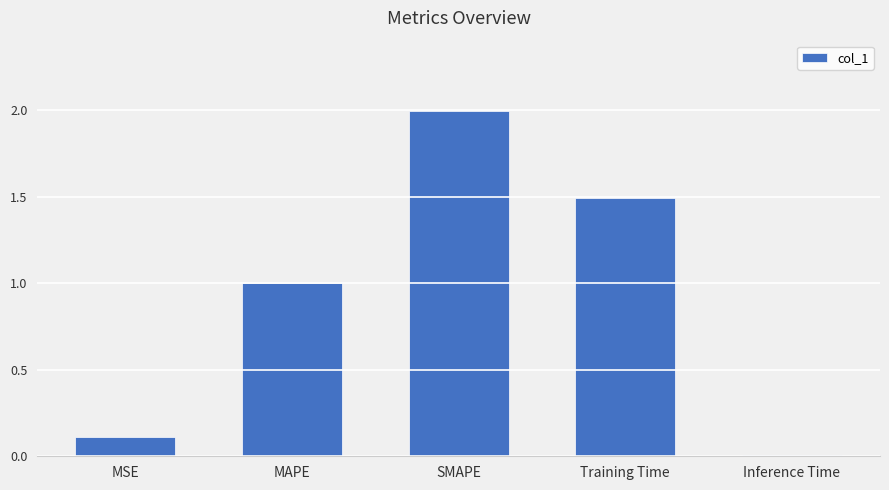

What is the average value?

0.9